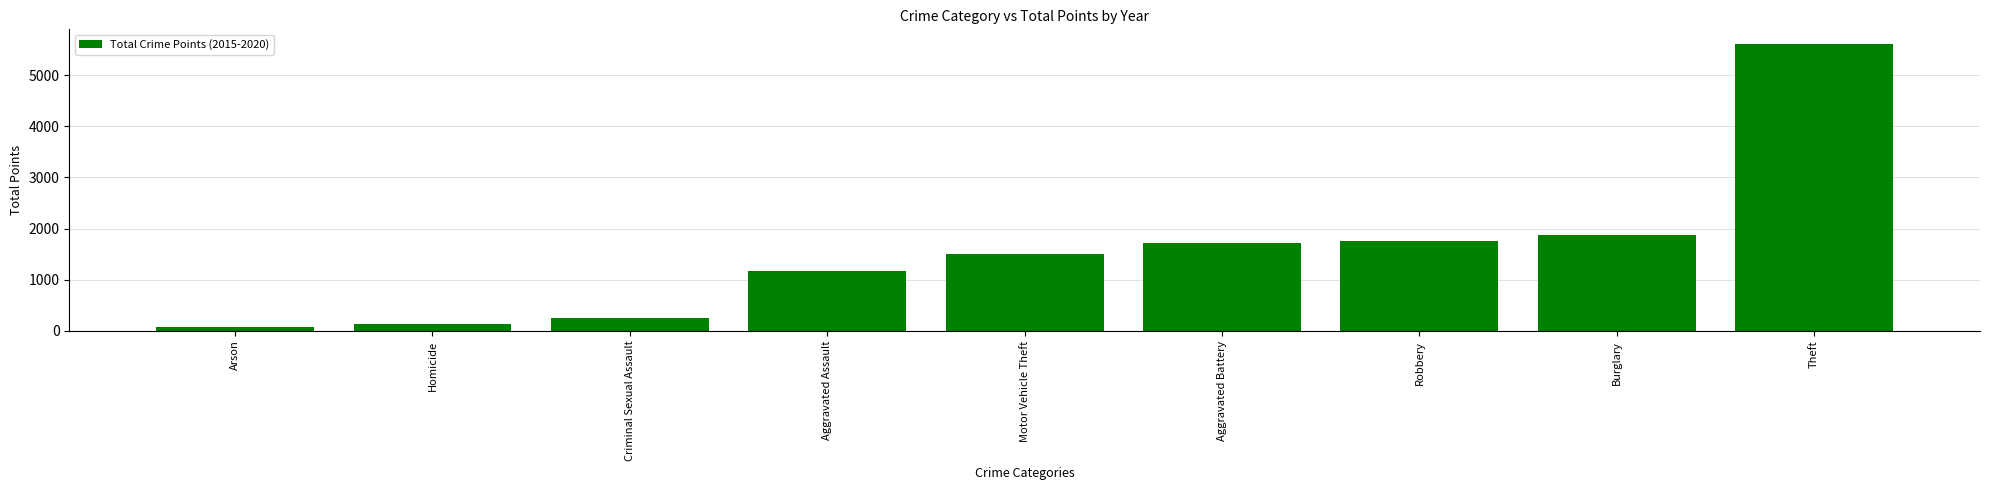

What is the label of the 8th bar from the right?

Homicide